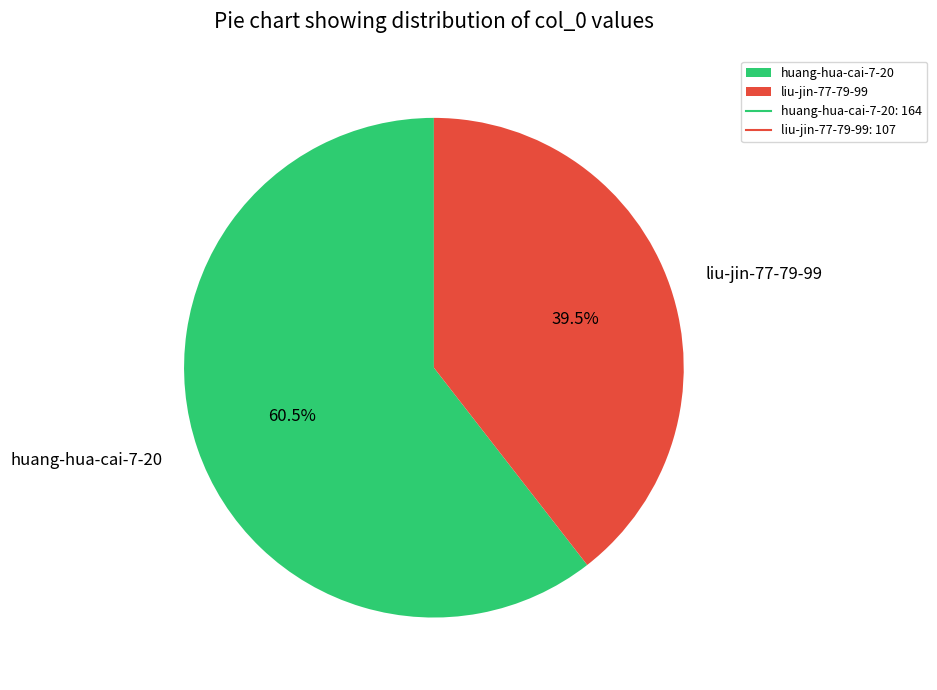

How many segments does this pie chart have?

2